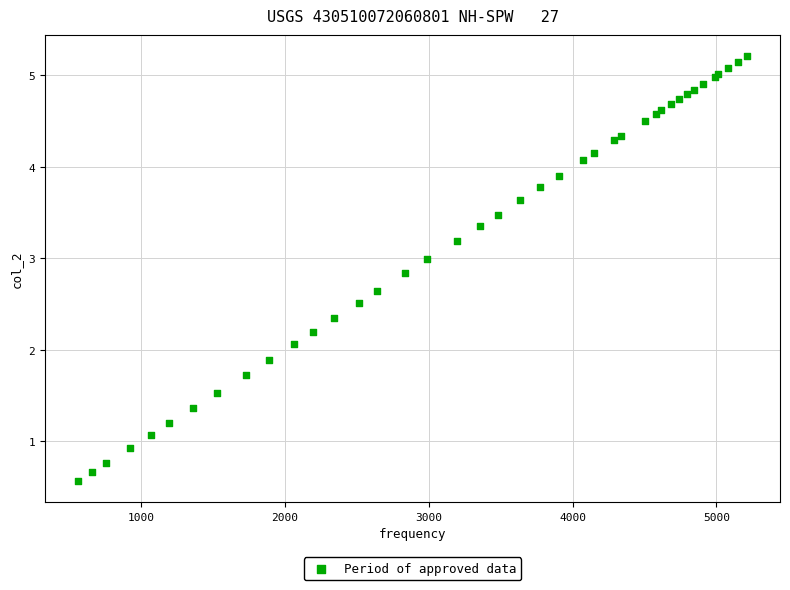

What Y value in the scatter plot is closest to 2?

2.1